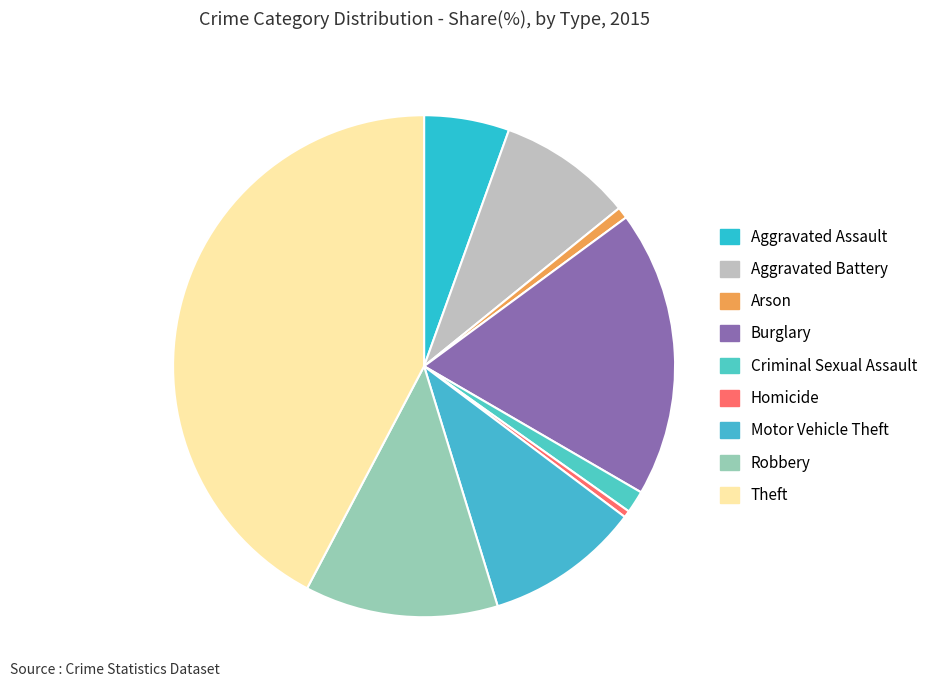

To the nearest percent, what is the combined percentage of Aggravated Battery and Burglary?

27%